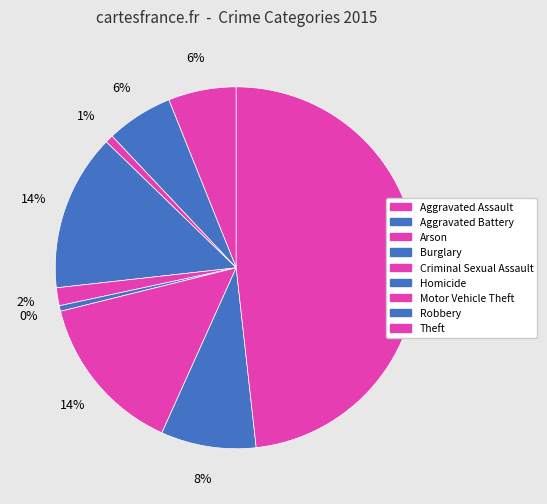

True or false: Homicide accounts for 0% of the total.

True